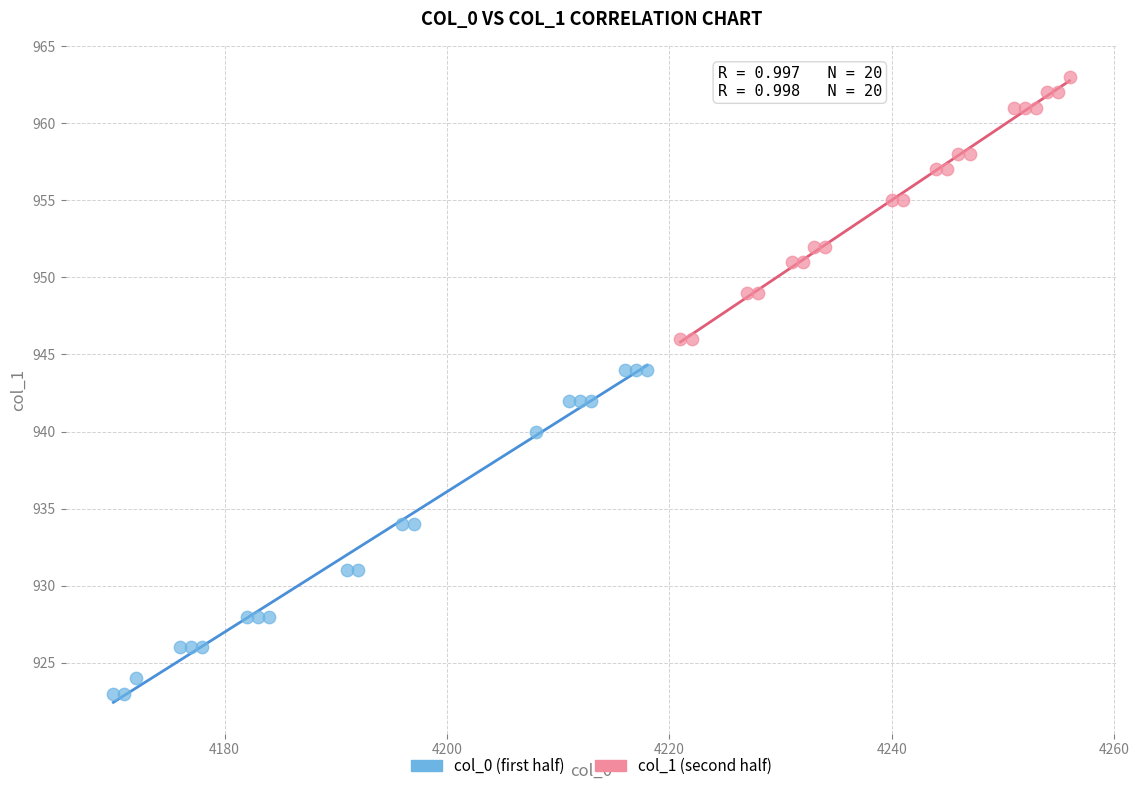

Which series contains the highest Y value?

col_1 (second half)